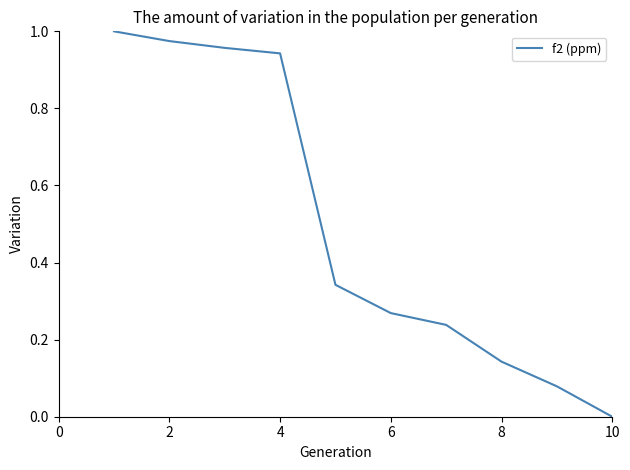

Is it true that the value at 10 is 0.3?

False